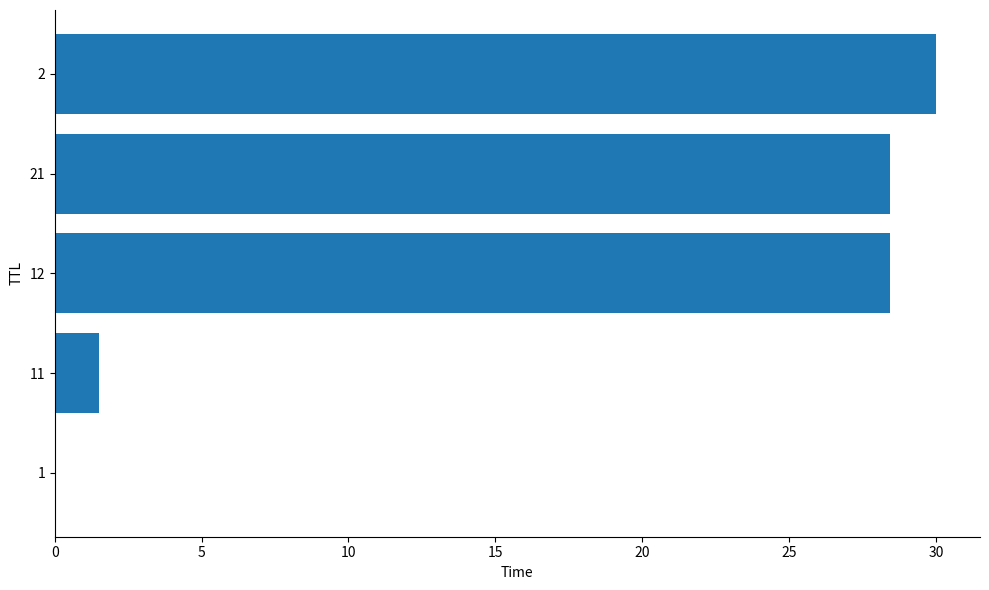

The chart shows a value of 30.0 at 2. True or false?

True